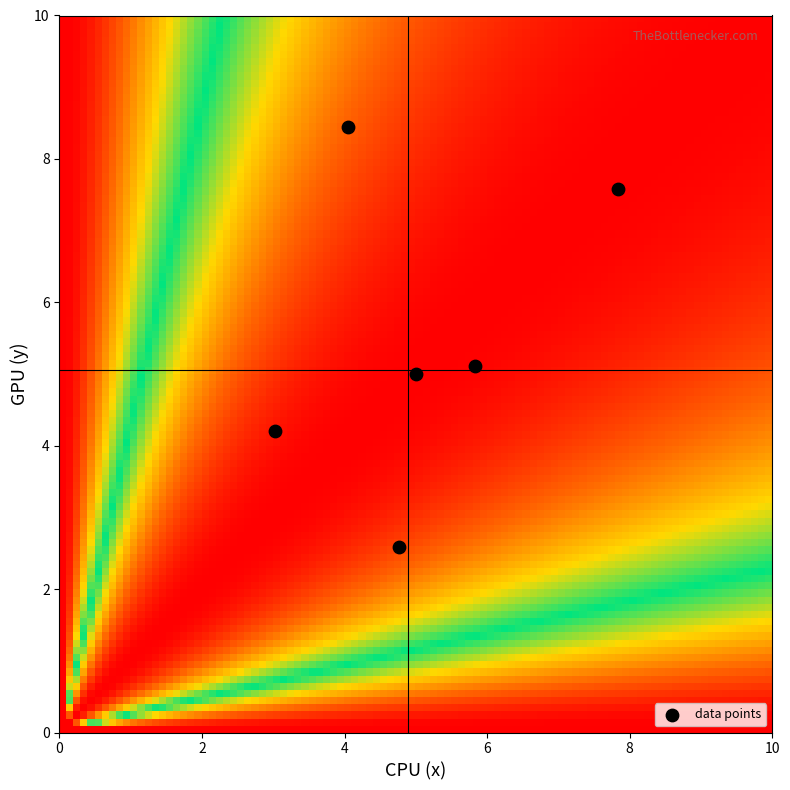

Count the number of points in this scatter plot.

6